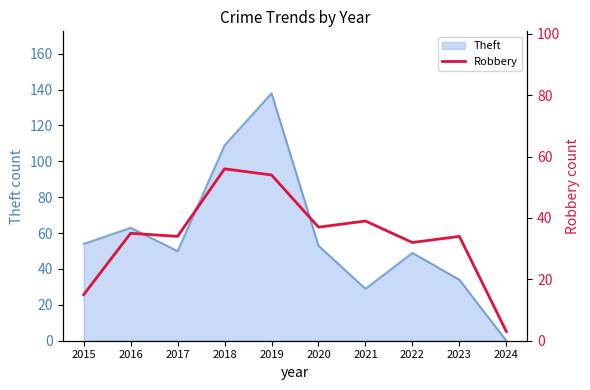

What is the minimum value shown in the chart?

3